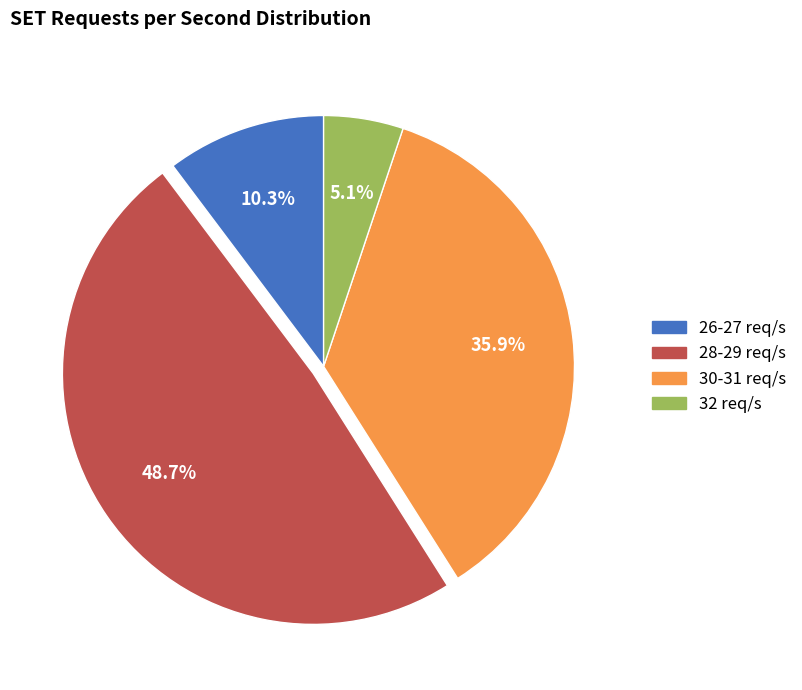

To the nearest percent, what is the average slice percentage?

25%